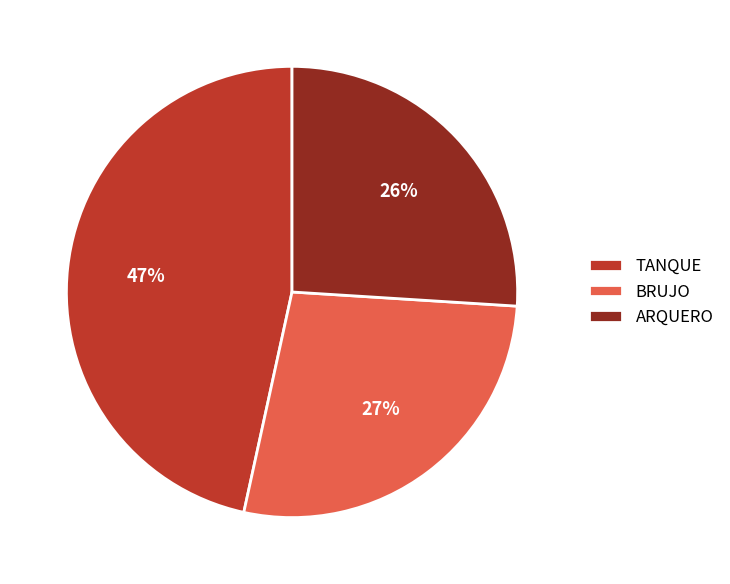

Does BRUJO represent more than half of the total?

No